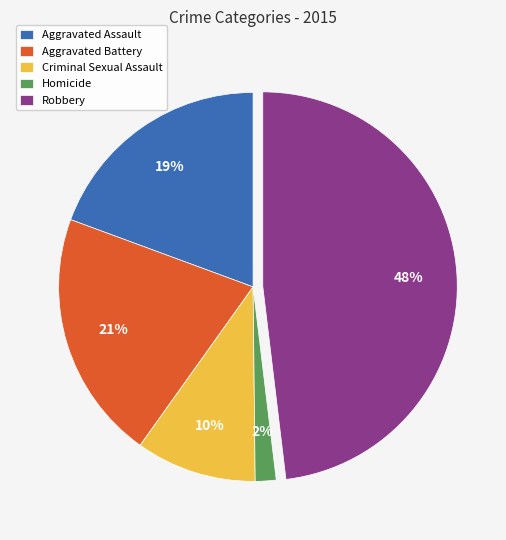

Do Aggravated Assault and Homicide together represent more than half of the pie?

No